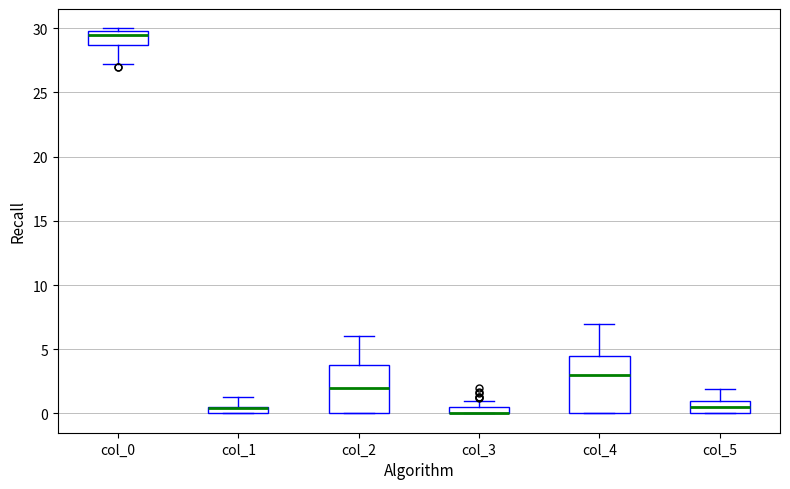

Comparing the boxes themselves (not the whiskers), which one is the tallest?

col_4